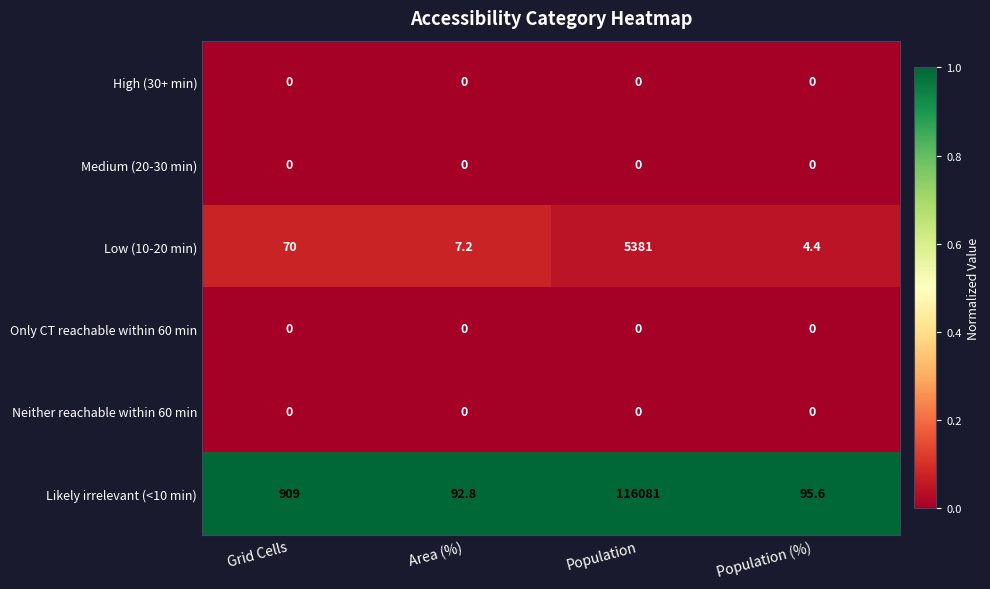

What is the sum of the Likely irrelevant (<10 min) values at Grid Cells and Population?

116990.0